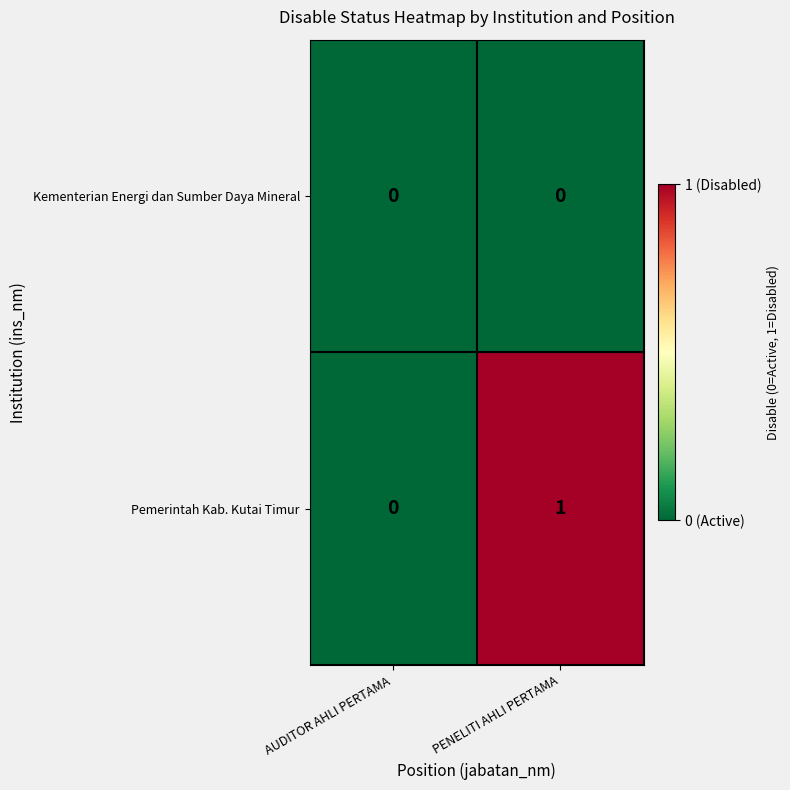

Which series has the largest range (max minus min)?

Pemerintah Kab. Kutai Timur